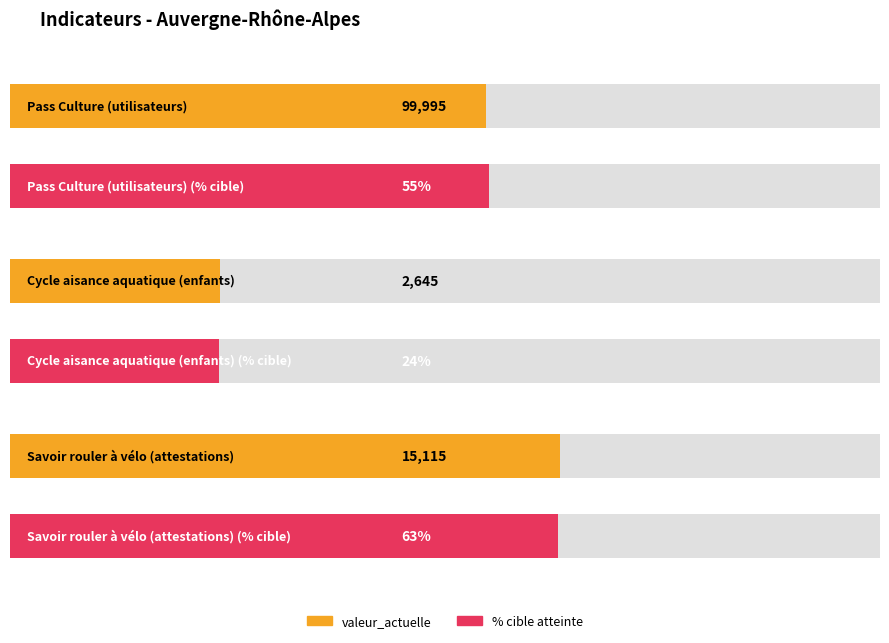

Does the chart contain any negative values?

No